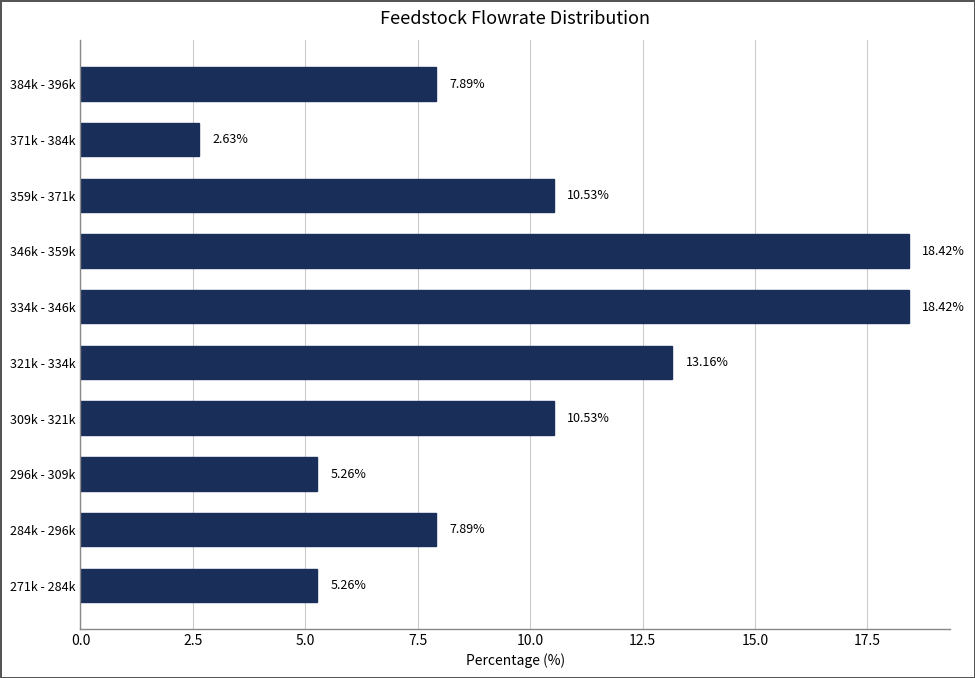

What is the ratio of the value at 284k - 296k to the value at 334k - 346k?

0.4